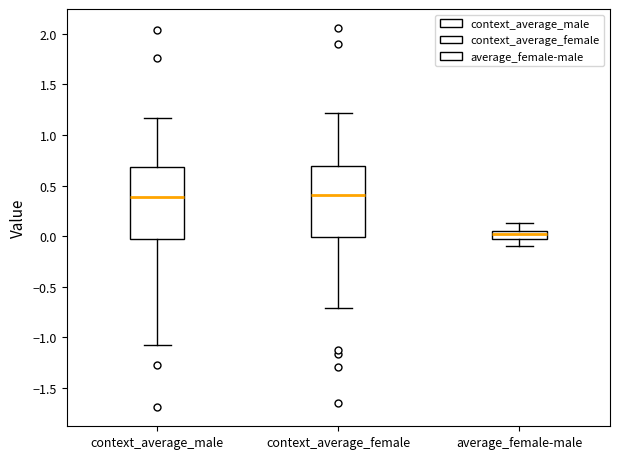

Reading left to right, read every box against the y-axis: the position of its median line, the range the box covers, and the ends of its whiskers. The values are not printed on the chart, so give them approximately, as read against the axis.

context_average_male: median 0.40, box -0.05 to 0.70, whiskers -1.10 to 1.15
context_average_female: median 0.40, box 0.00 to 0.70, whiskers -0.70 to 1.20
average_female-male: median 0.00, box -0.05 to 0.05, whiskers -0.10 to 0.15